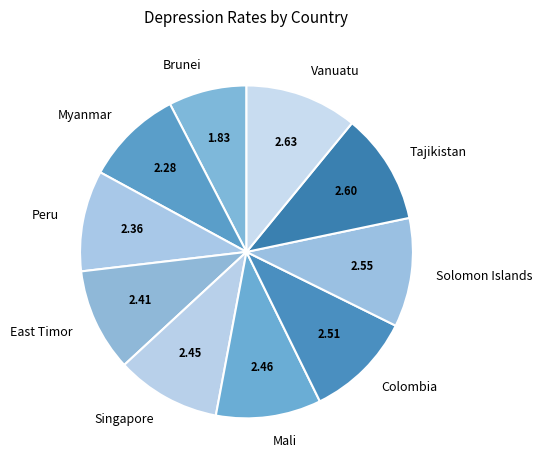

Count the number of slices in the pie.

10